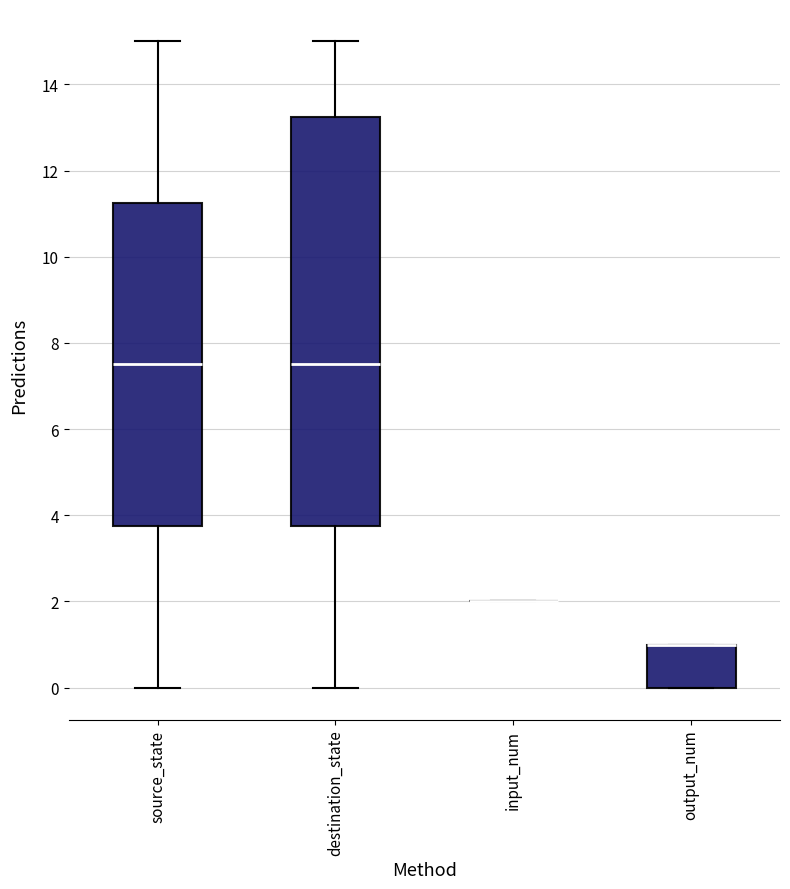

Reading left to right, read every box against the y-axis: the position of its median line, the range the box covers, and the ends of its whiskers. The values are not printed on the chart, so give them approximately, as read against the axis.

source_state: median 7.6, box 3.8 to 11.2, whiskers 0.0 to 15.0
destination_state: median 7.6, box 3.8 to 13.2, whiskers 0.0 to 15.0
input_num: box collapsed to a line at 2.0, whiskers 2.0 to 2.0
output_num: median 1.0 (drawn on the box's upper edge), box 0.0 to 1.0, whiskers 0.0 to 1.0